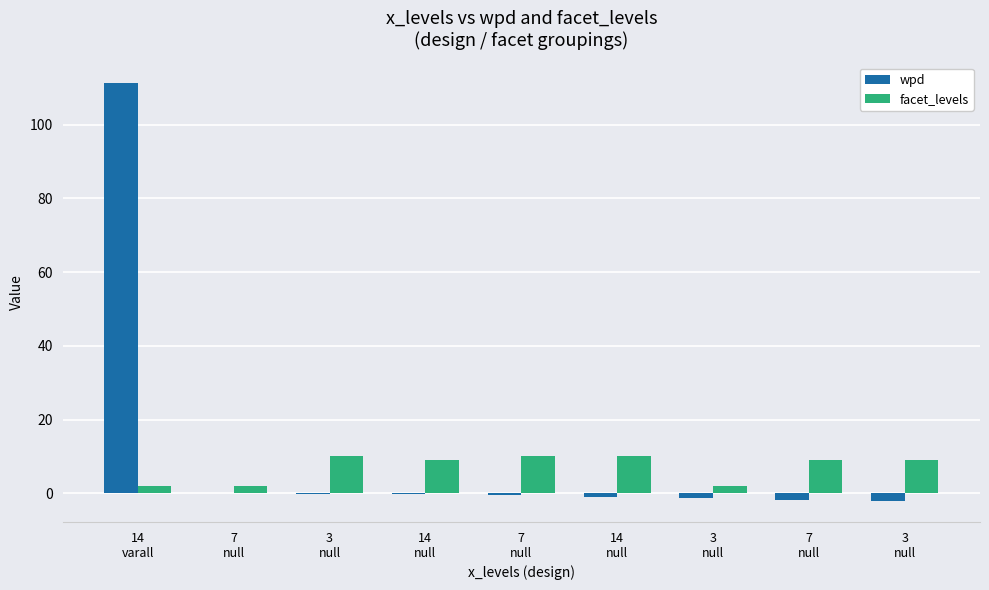

Count the number of data series in this chart.

2